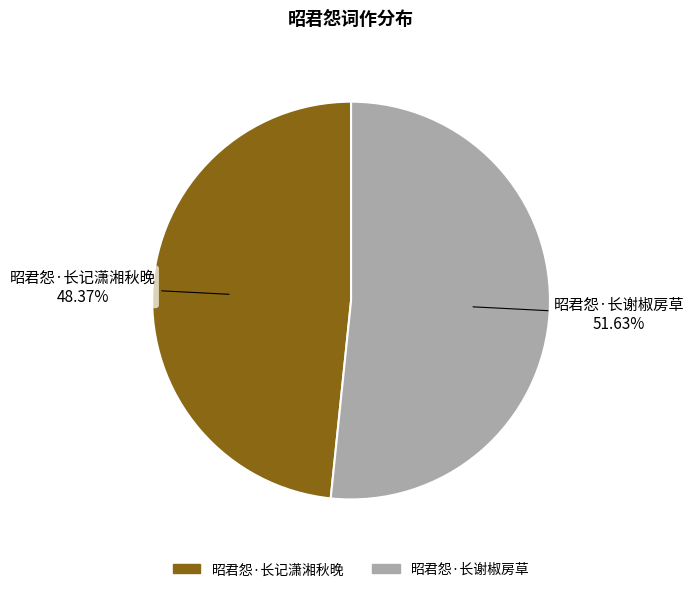

What percentage is the 昭君怨·长记潇湘秋晚 slice, to the nearest percent?

48%